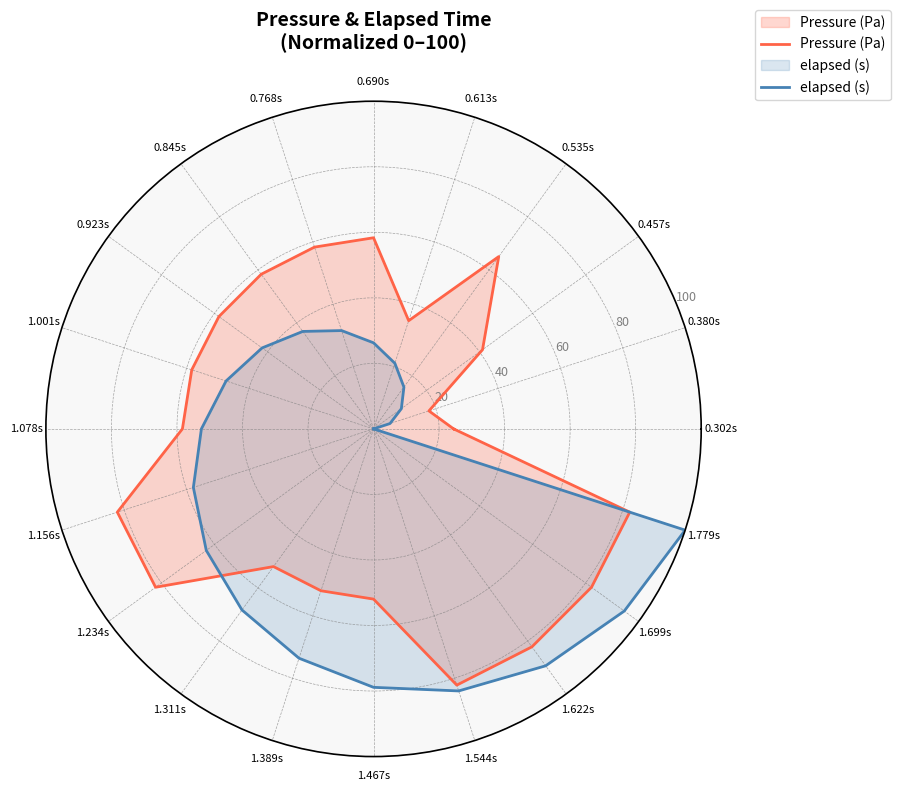

What is the label of the 6th point from the left?

0.690s